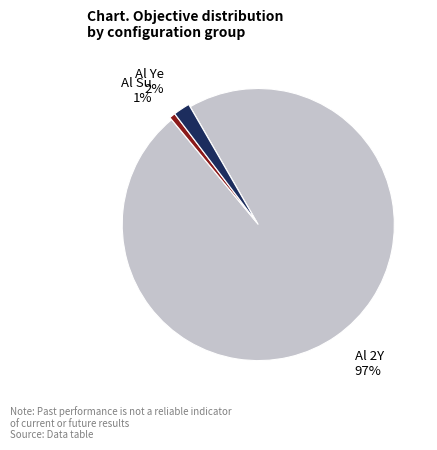

What is the majority slice?

Al 2Y